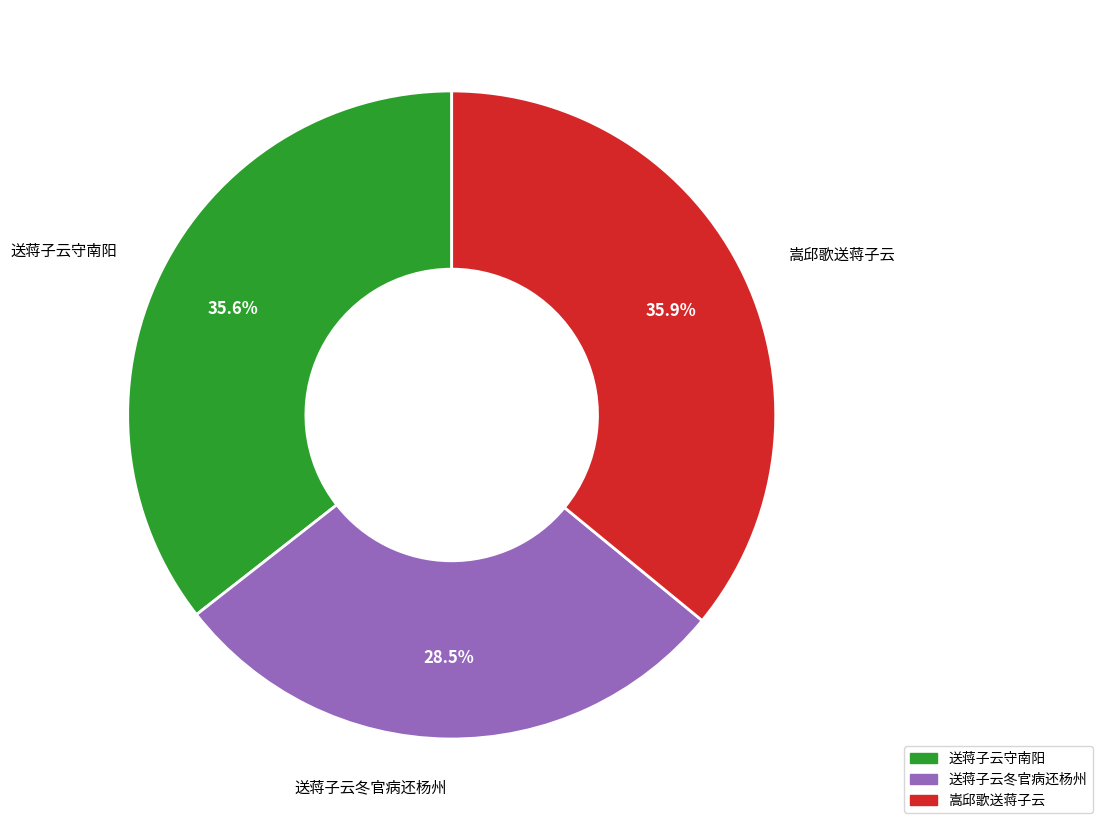

Does 送蒋子云冬官病还杨州 account for over 50% of the chart?

No